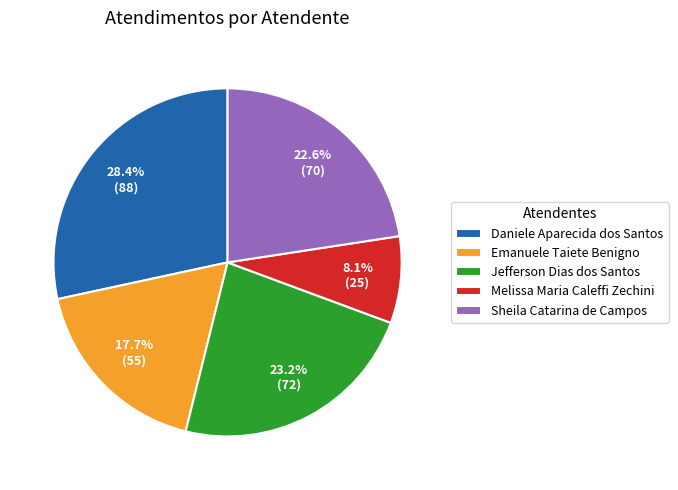

Which has a higher value, Melissa Maria Caleffi Zechini or Daniele Aparecida dos Santos?

Daniele Aparecida dos Santos